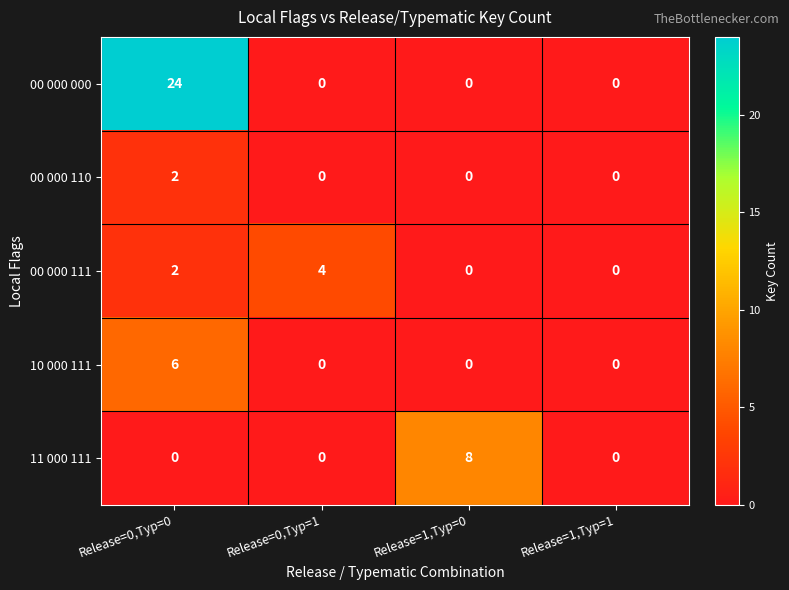

At which category does the chart reach its peak across all series?

Release=0,Typ=0